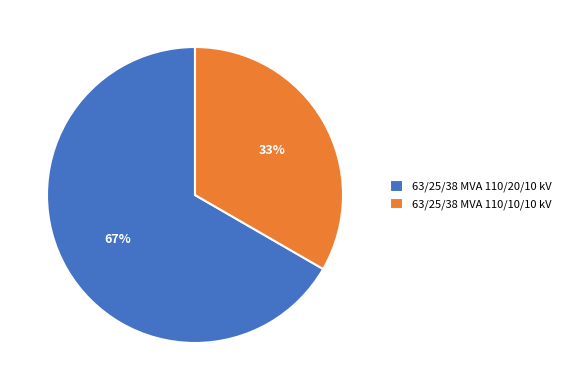

To the nearest percent, what is the combined percentage of 63/25/38 MVA 110/10/10 kV and 63/25/38 MVA 110/20/10 kV?

100%